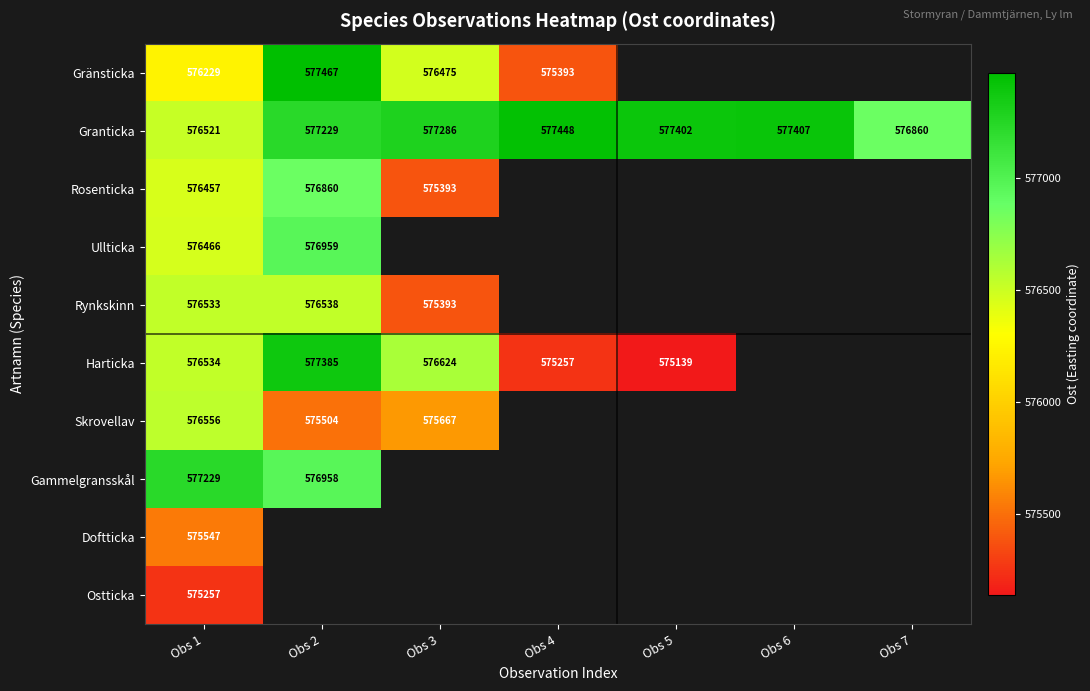

The value of Gammelgransskål at Obs 2 is 267878.3. True or false?

False